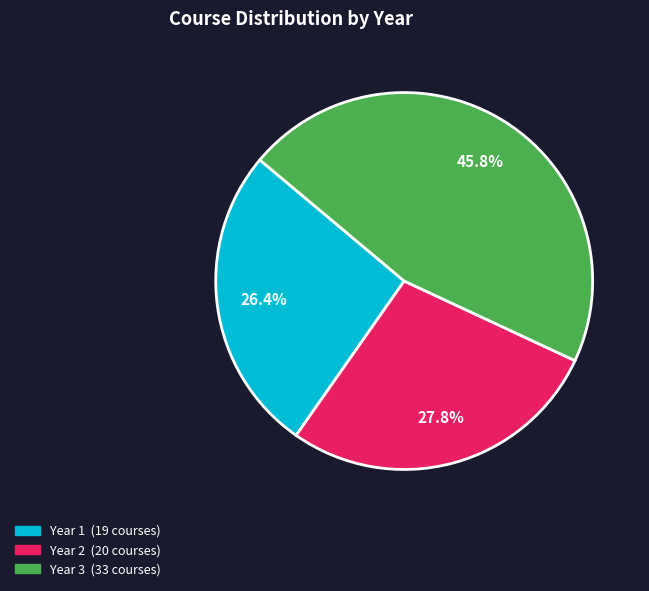

To the nearest percent, what percentage of the pie is Year 2?

28%